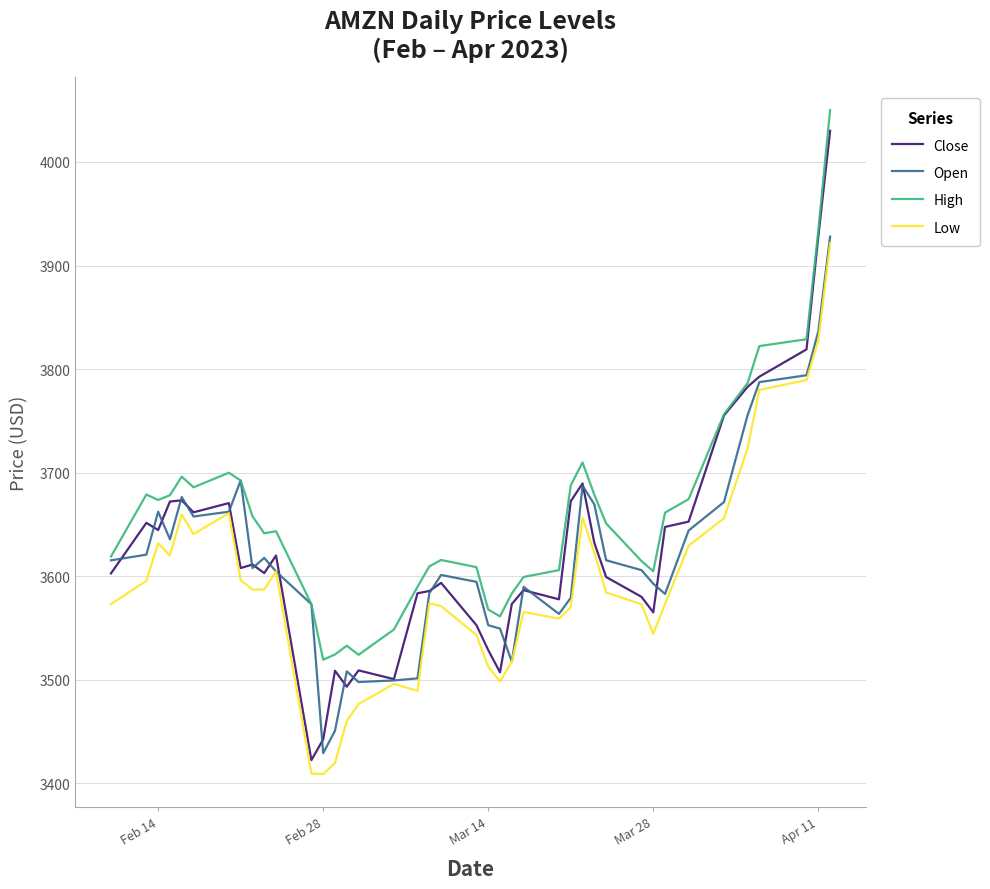

How many lines are shown in the chart?

4